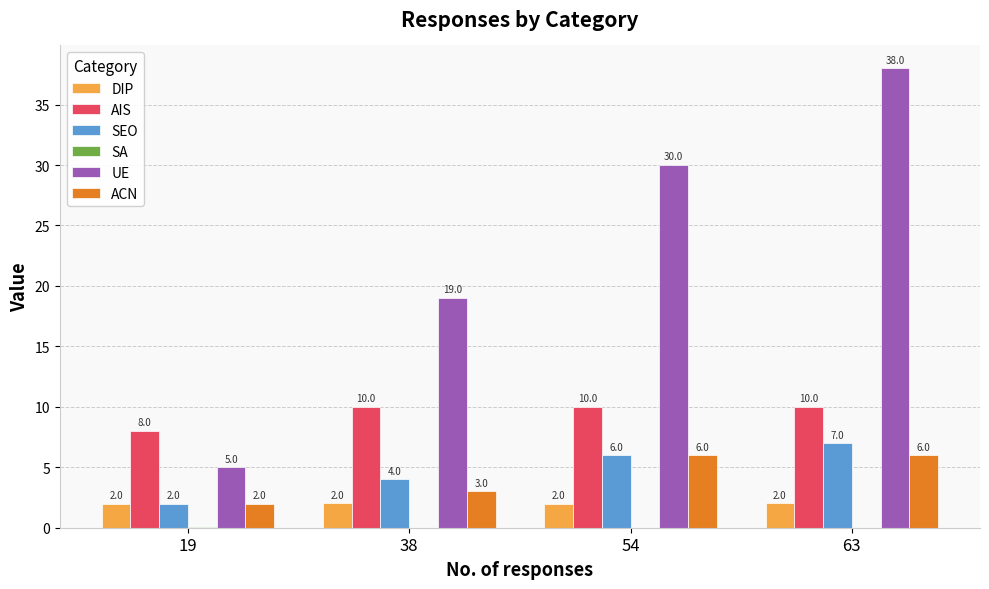

Between 19 and 38, which series saw the biggest shift?

UE